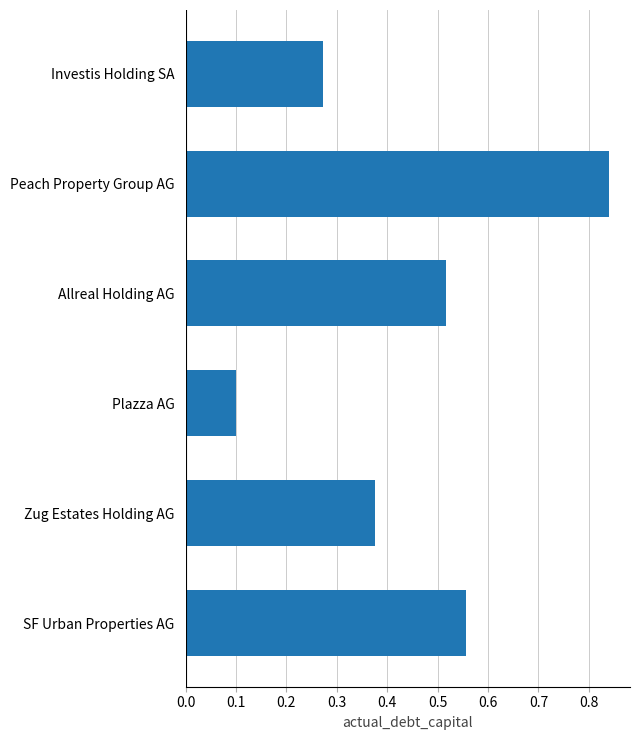

Rank the categories by value from lowest to highest.

Plazza AG, Investis Holding SA, Zug Estates Holding AG, Allreal Holding AG, SF Urban Properties AG, Peach Property Group AG